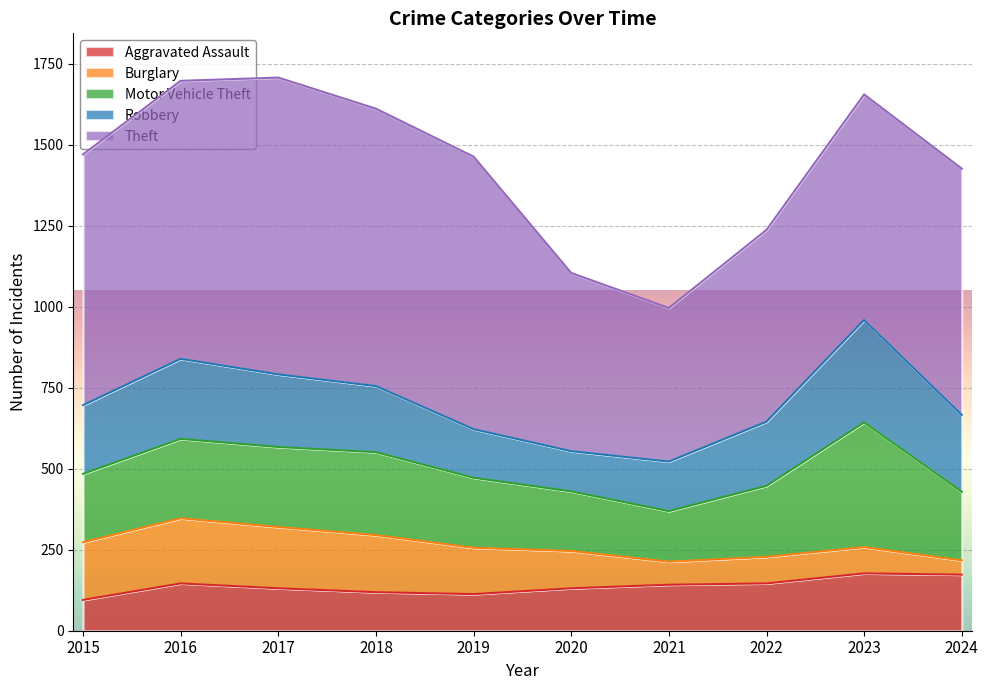

Rank the series at 2023 from highest to lowest value.

Theft, Motor Vehicle Theft, Robbery, Aggravated Assault, Burglary